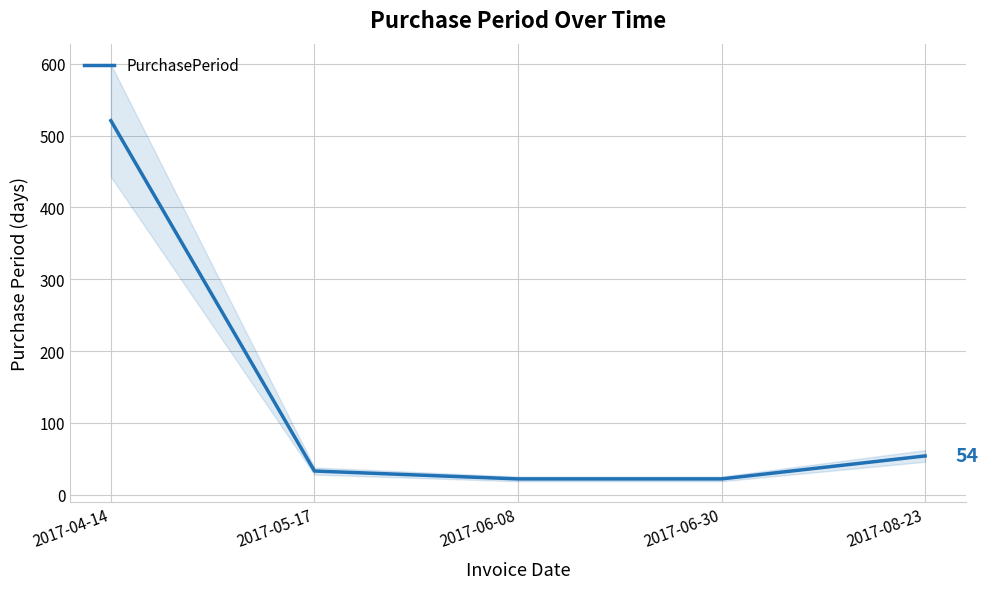

Is it true that the value at 2017-06-30 is 13?

False